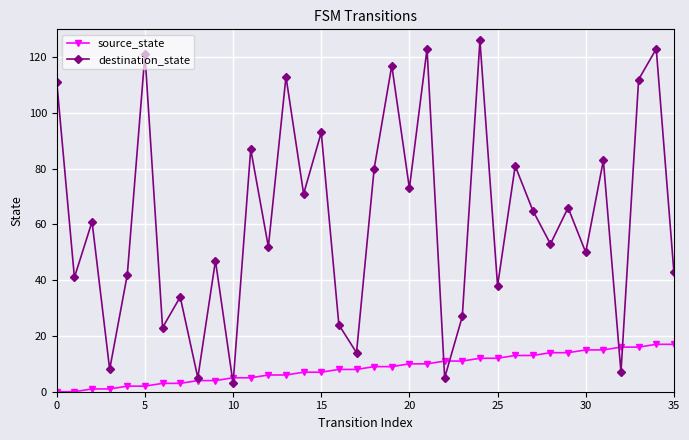

At how many categories does at least one series exceed 103?

8